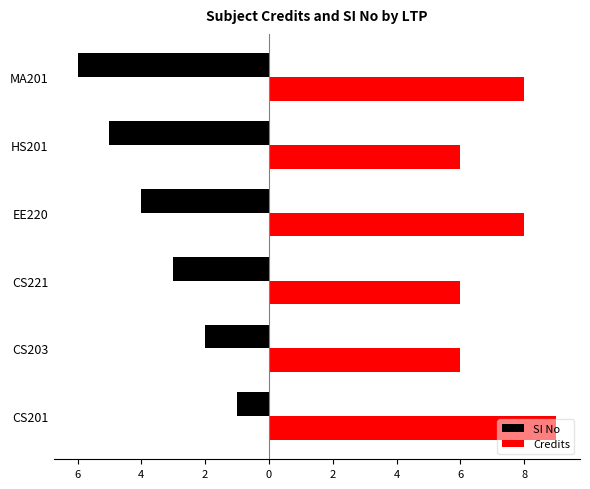

What are all the series names shown in the legend?

SI No, Credits